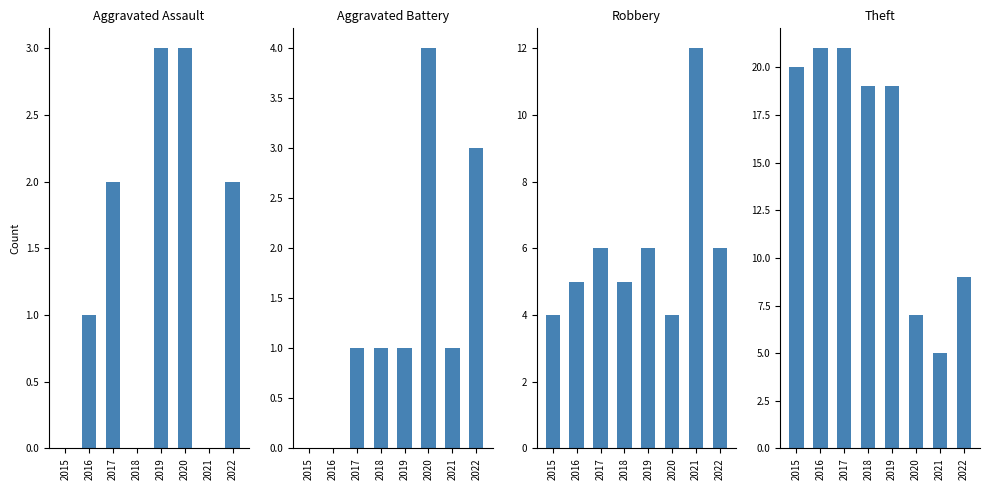

Which series has the largest total across all categories?

Theft